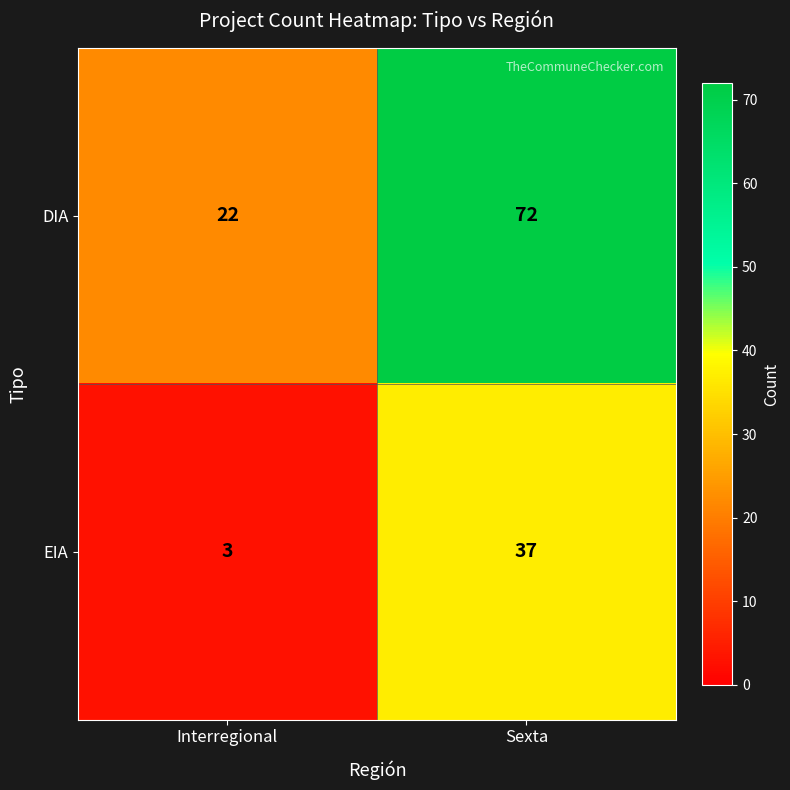

Which series has the largest total across all categories?

DIA